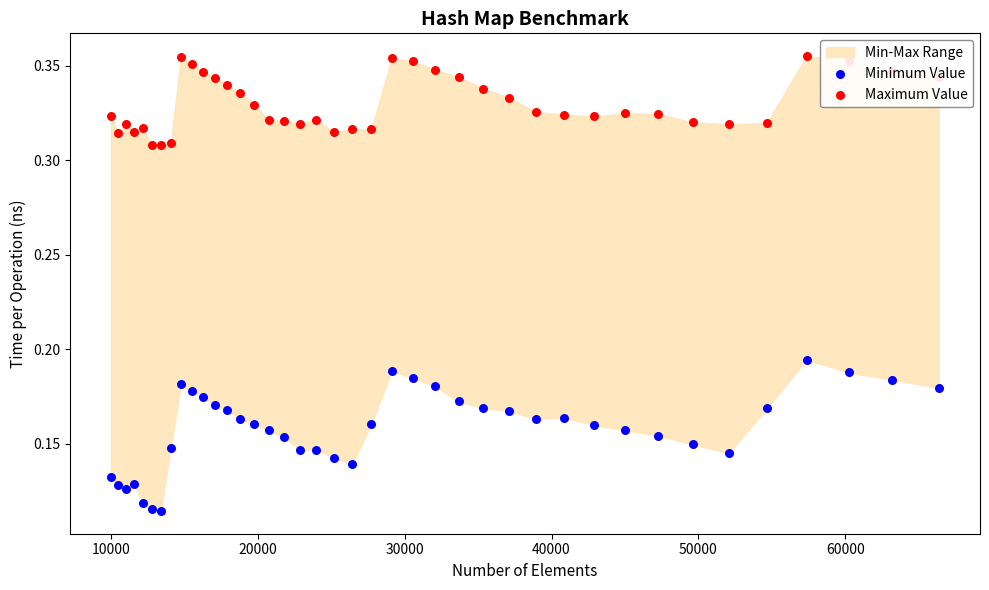

Which series reaches the maximum Y coordinate?

Maximum Value